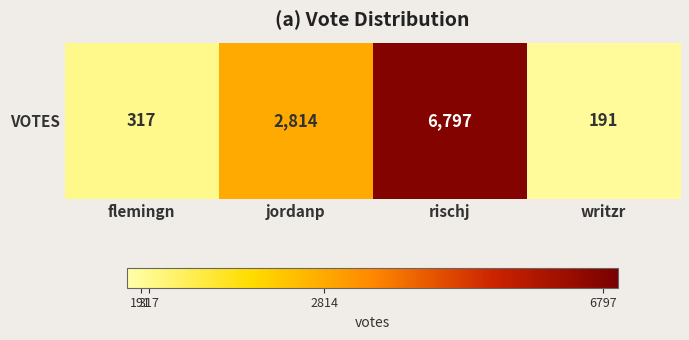

True or false: the data shows 11328 at rischj.

False